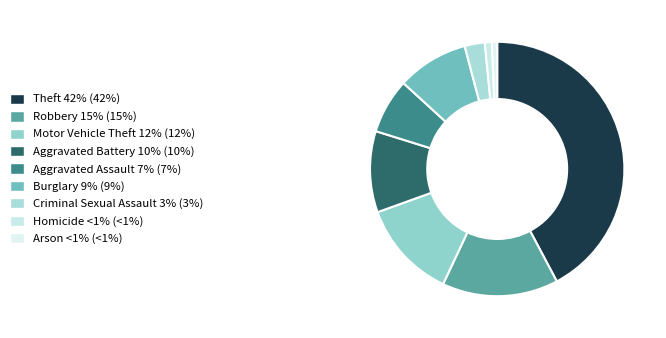

What is the largest slice in the pie chart?

Theft